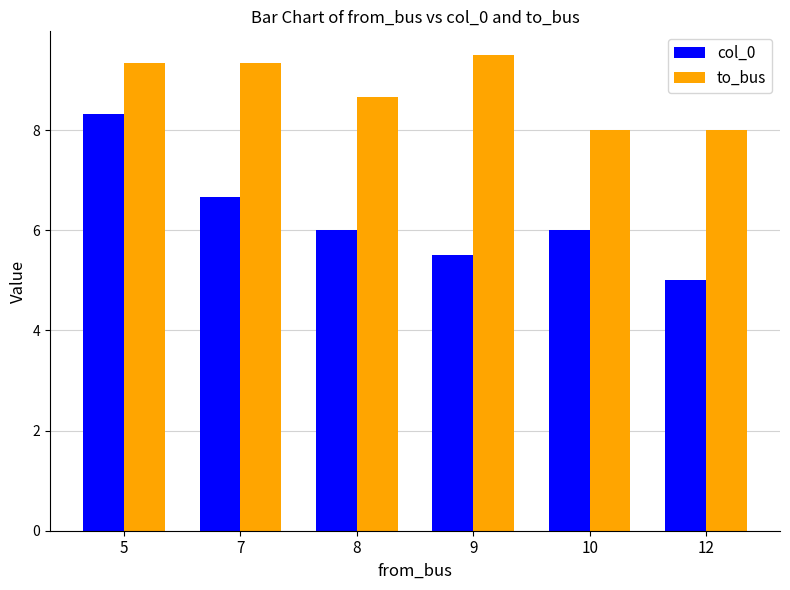

Reading right to left, transcribe all the data shown in this chart.

col_0: 5.0	6.0	5.5	6.0	6.7	8.3
to_bus: 8.0	8.0	9.5	8.7	9.3	9.3